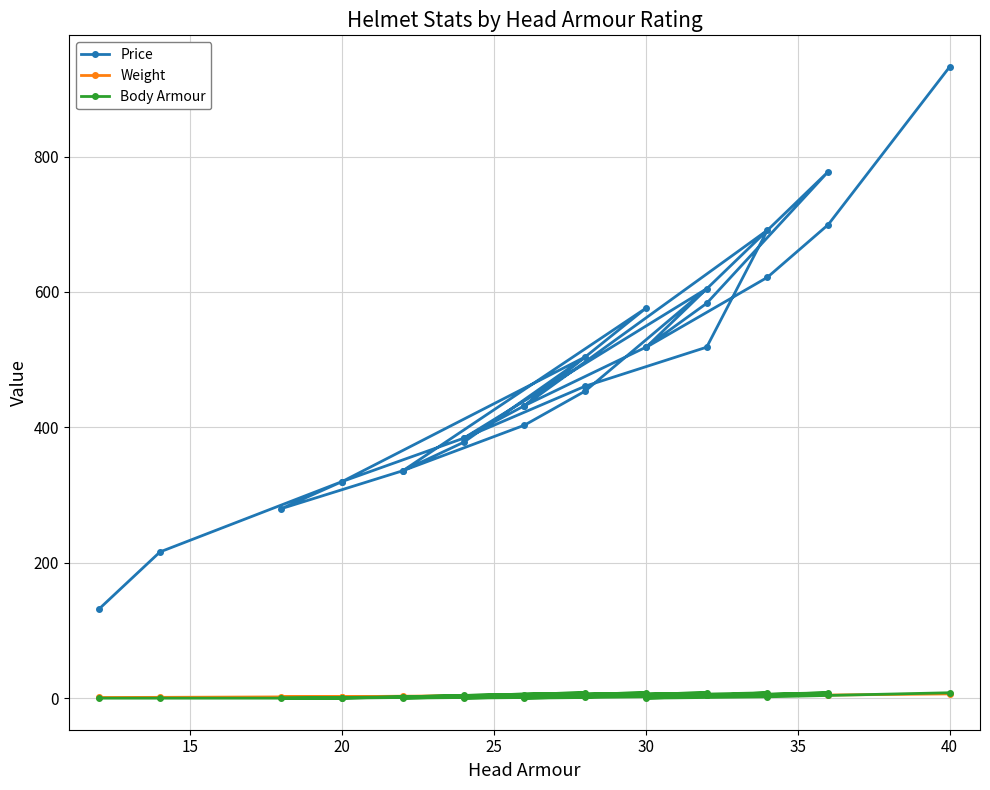

True or false: Body Armour and Price intersect in this chart.

False